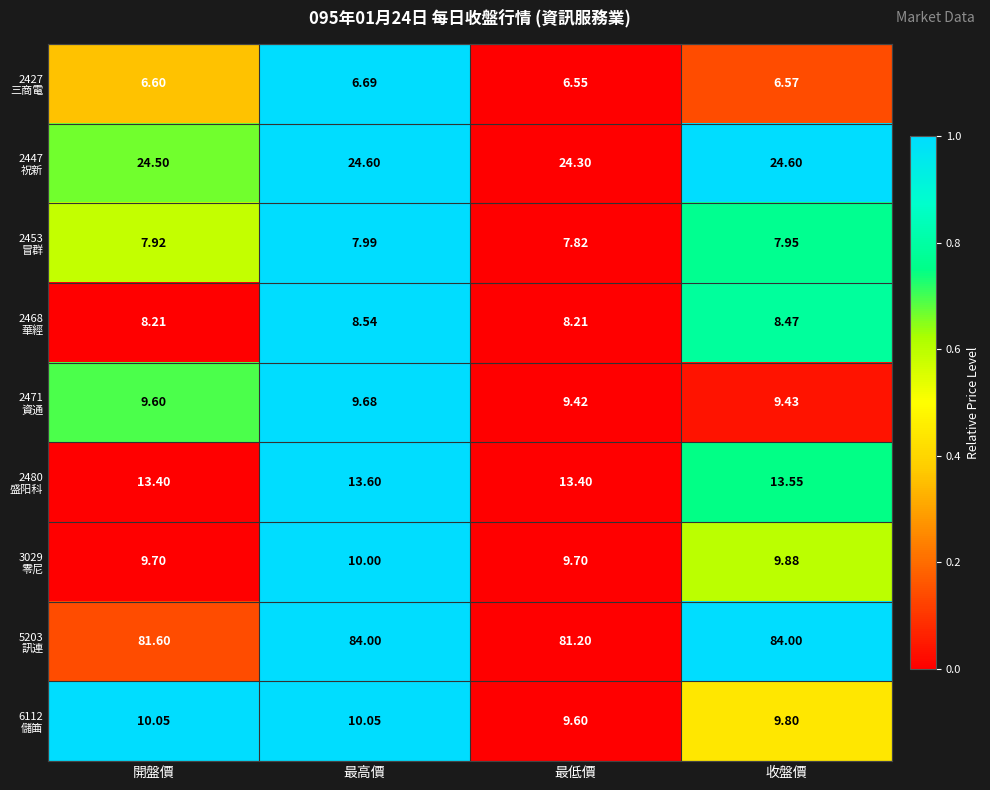

Which label corresponds to the smallest value in the chart?

最低價